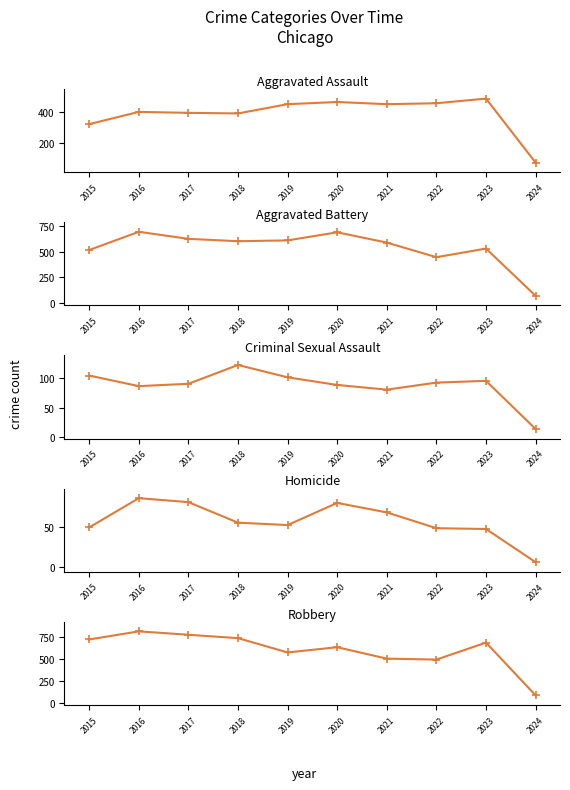

What is the difference between the maximum and minimum values in the Robbery series?

735